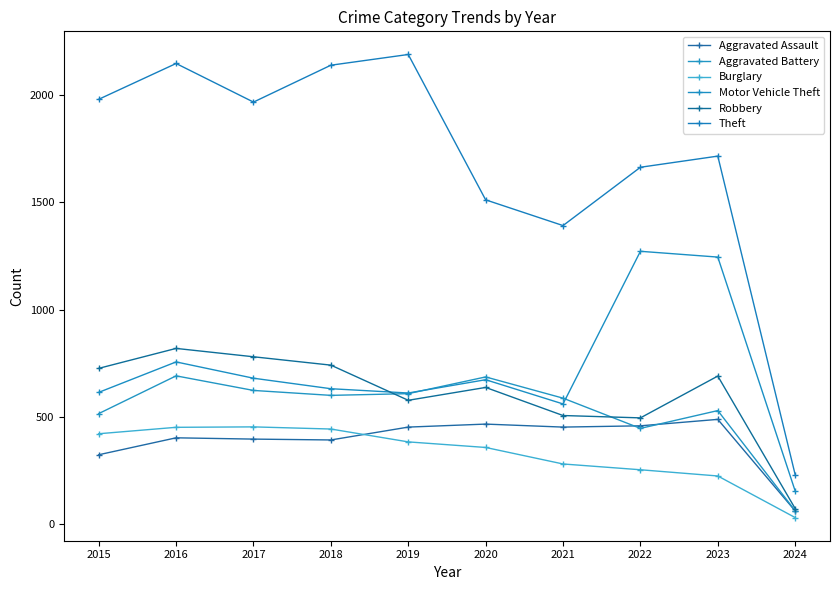

What is the smallest value displayed?

30